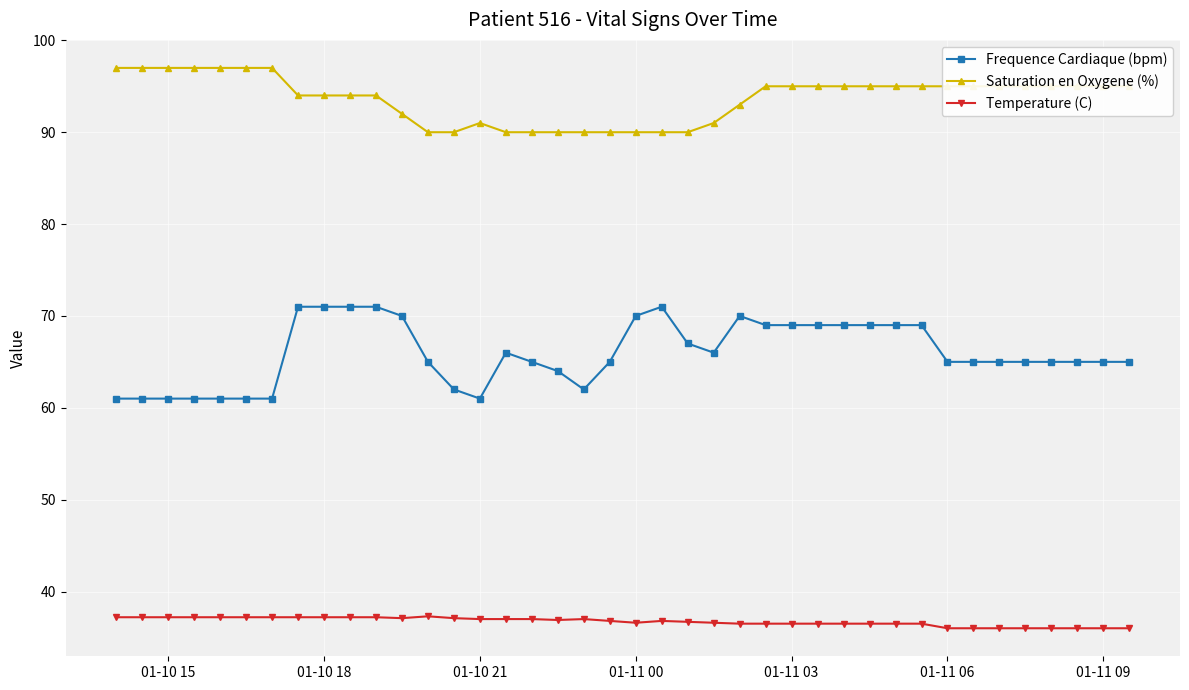

True or false: Temperature (C) and Saturation en Oxygene (%) cross at least once.

False